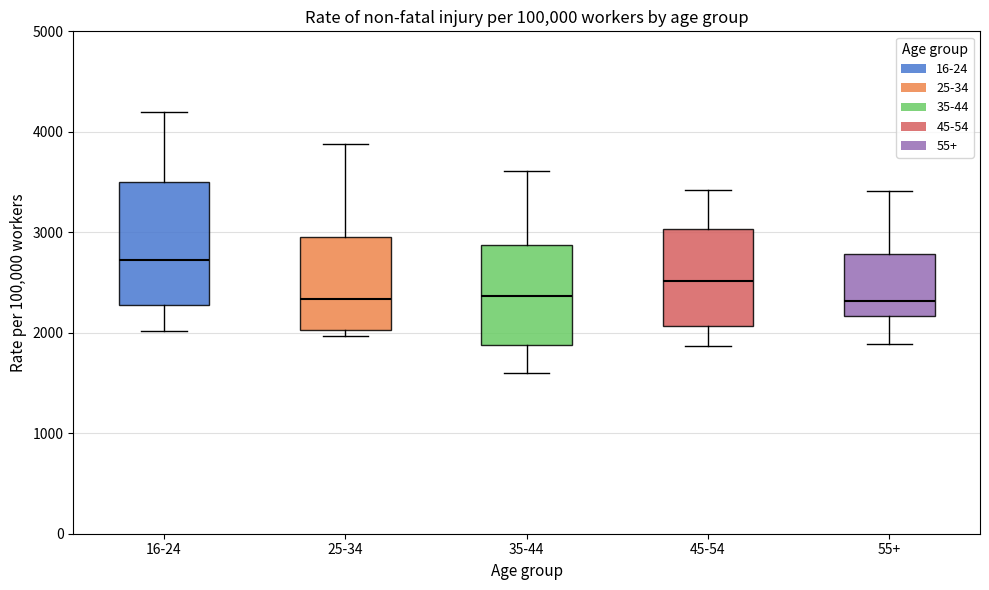

Comparing the boxes themselves (not the whiskers), which one is the tallest?

16-24